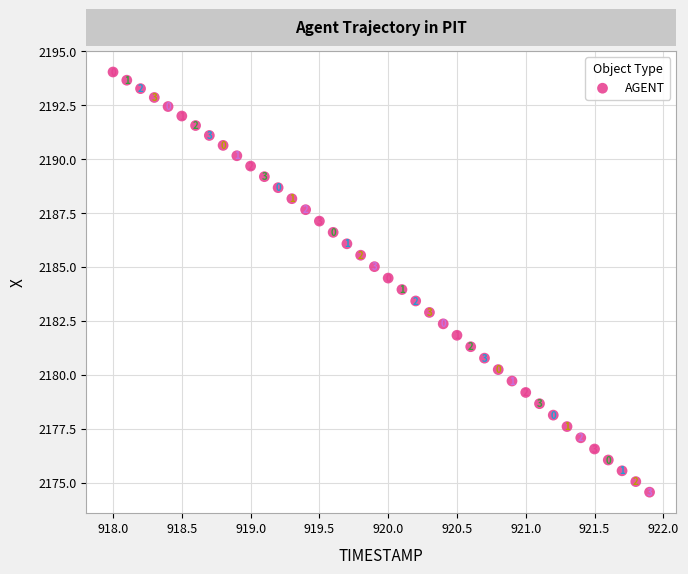

What is the range of Y values (max minus min)?

19.5